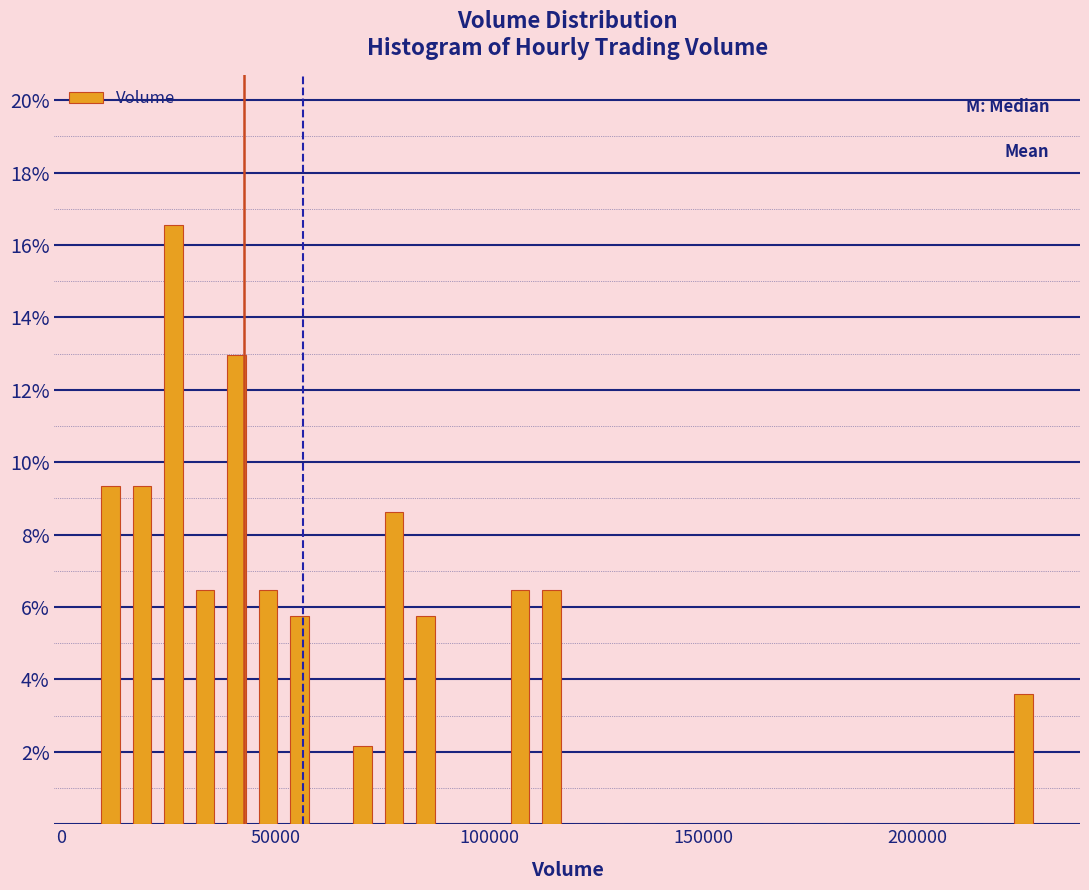

Read against the x-axis, roughly where is the centre of the tallest bar?

25000